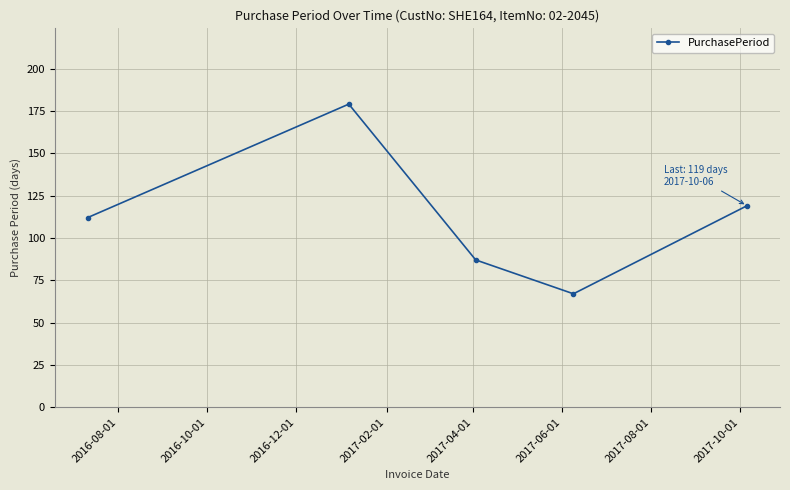

How many interior local valleys (lower than both neighbors) does the data have?

1